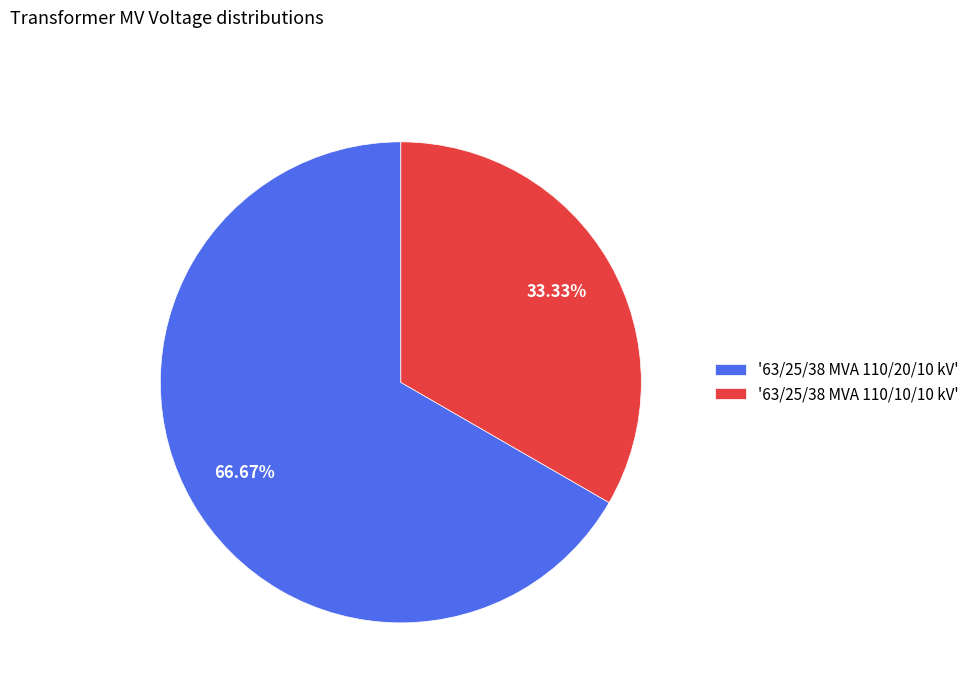

Which category accounts for the majority?

'63/25/38 MVA 110/20/10 kV'